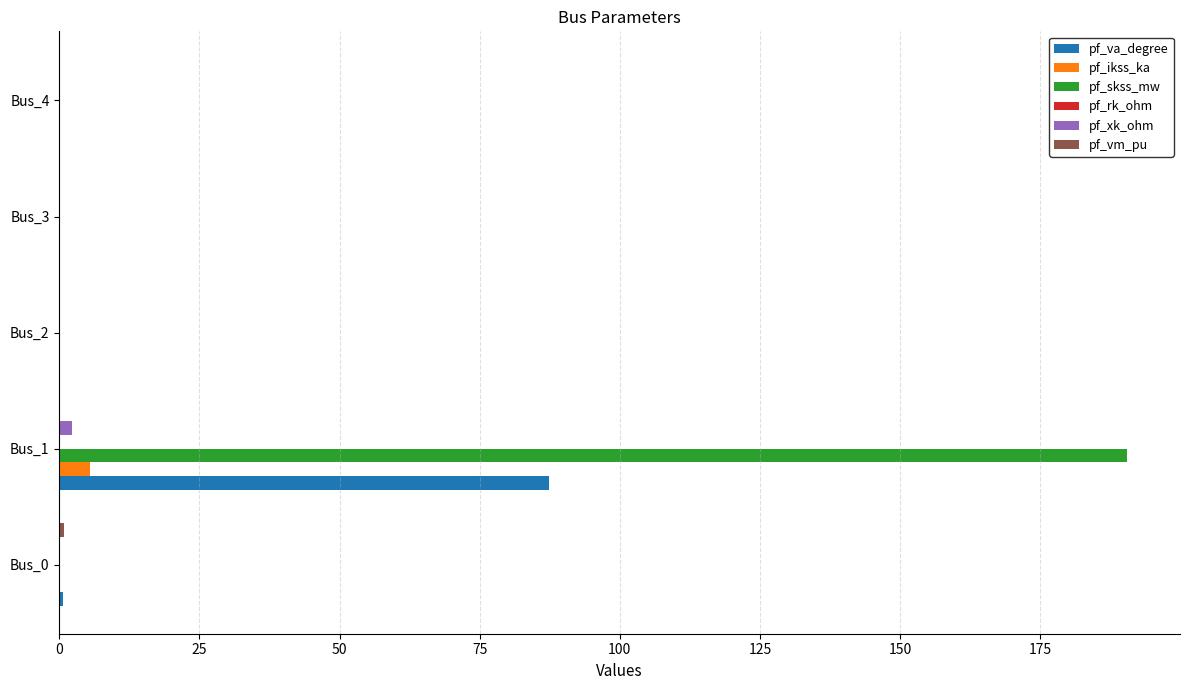

Is it true that pf_ikss_ka equals 0.0 at Bus_0?

True